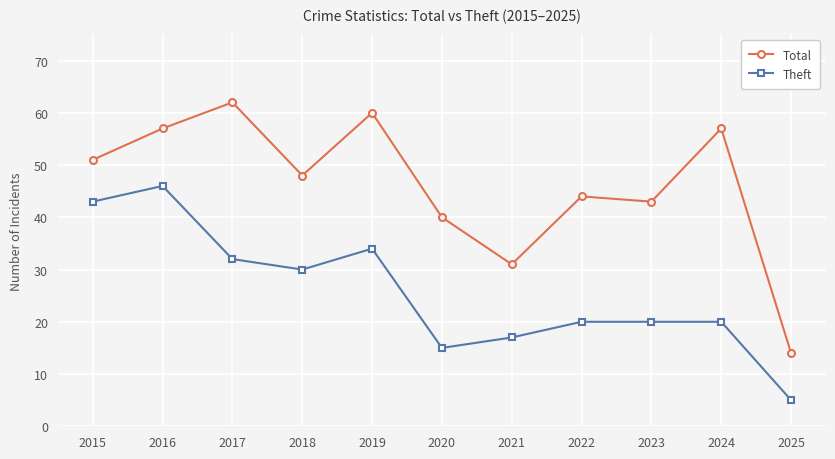

Rank the series by their average value, from highest to lowest.

Total, Theft